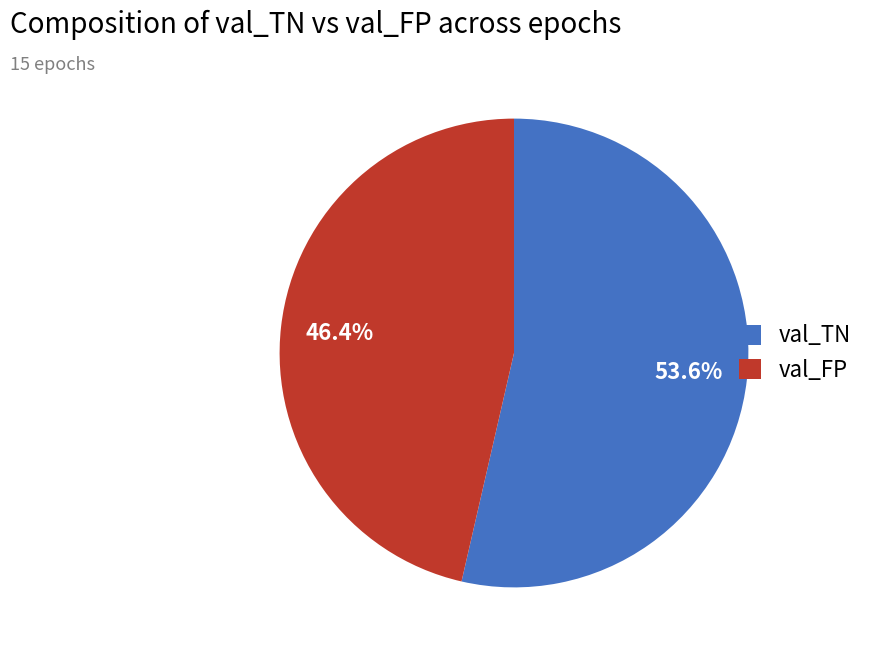

What percentage is the val_FP slice, to the nearest percent?

46%